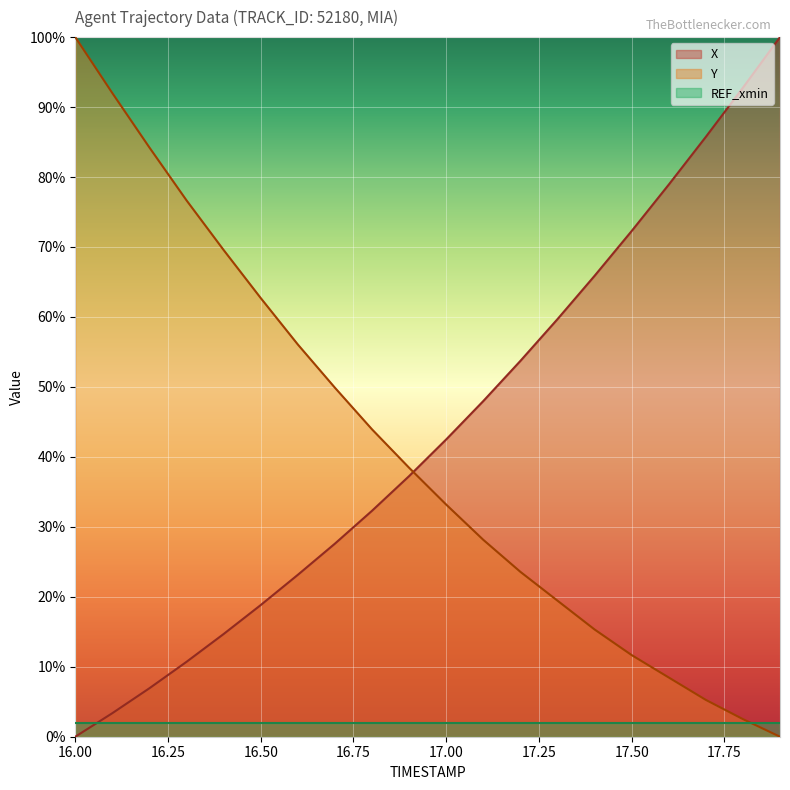

After their last crossing, which series has the higher values: Y or X?

X